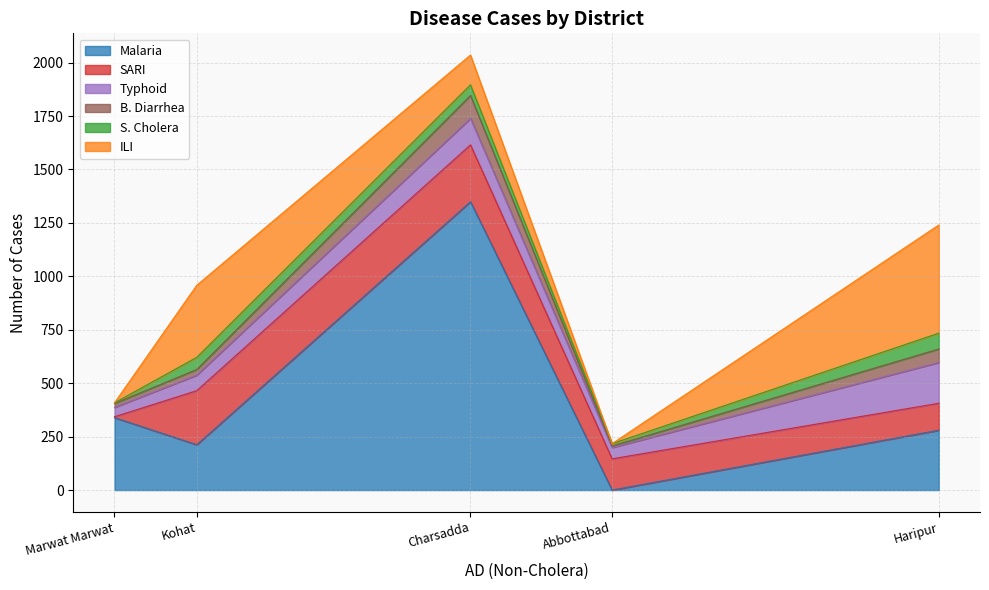

Which category has the lowest value in the Malaria series?

Abbottabad